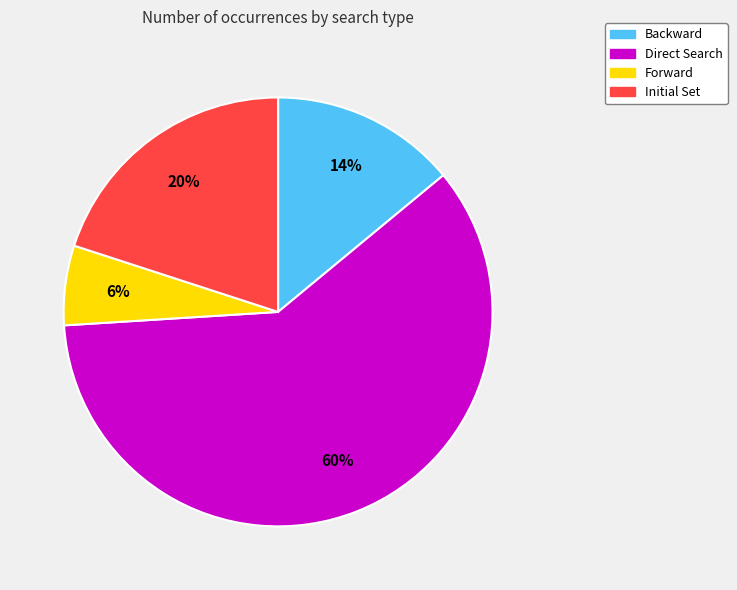

To the nearest percent, what is the difference between the Backward and Forward slice percentages?

8%